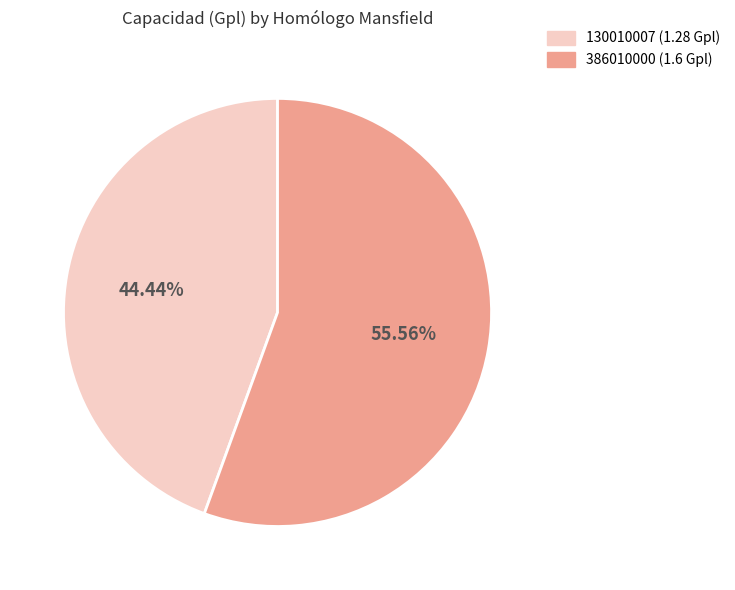

What is the smallest slice in the pie chart?

130010007